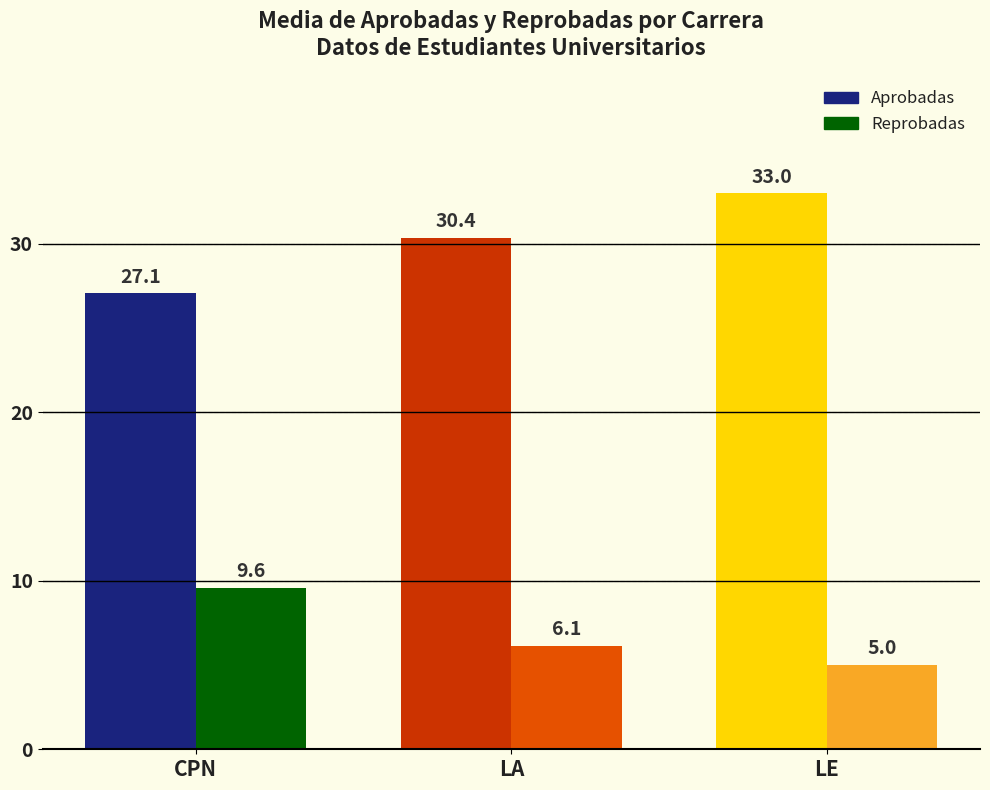

What is the average value of the Aprobadas series?

30.1